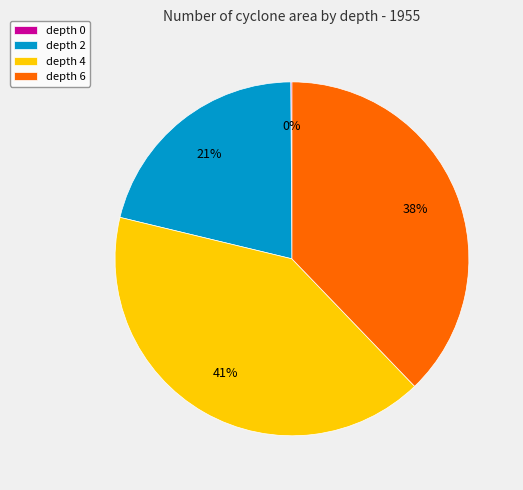

Which category has the biggest portion of the pie?

depth 4